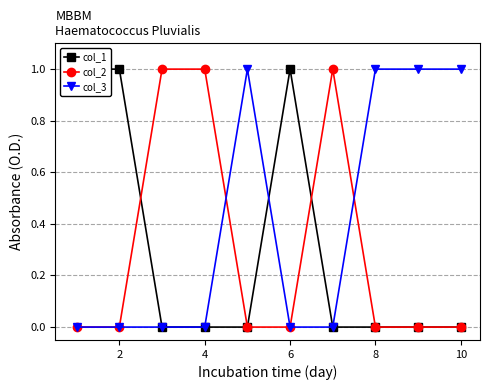

The col_2 series shows 1 at 4. True or false?

True